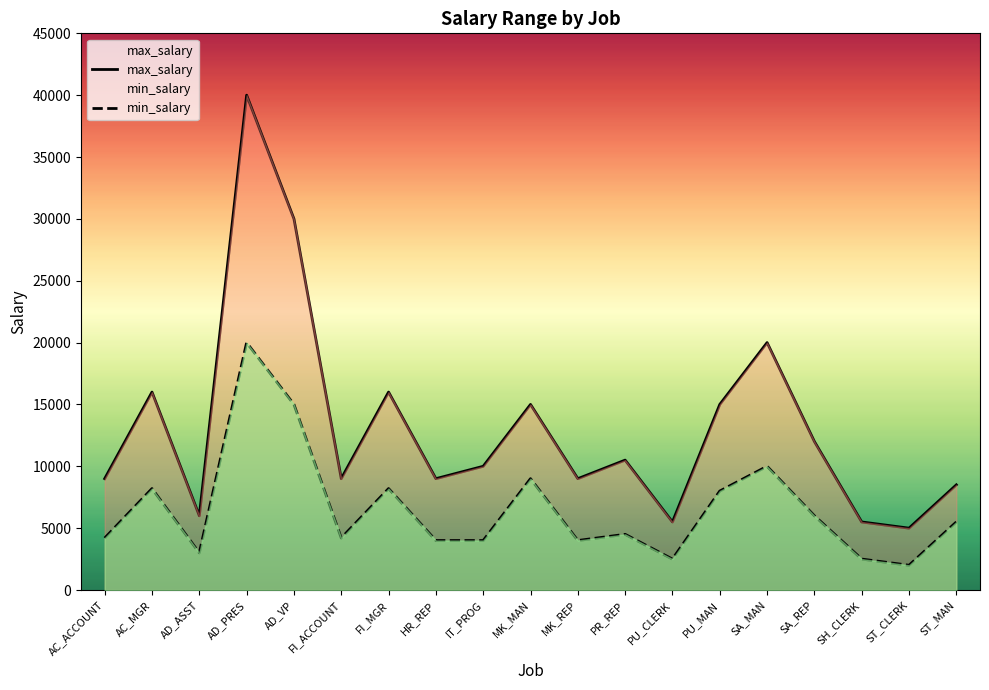

What are all the series names shown in the legend?

max_salary, min_salary